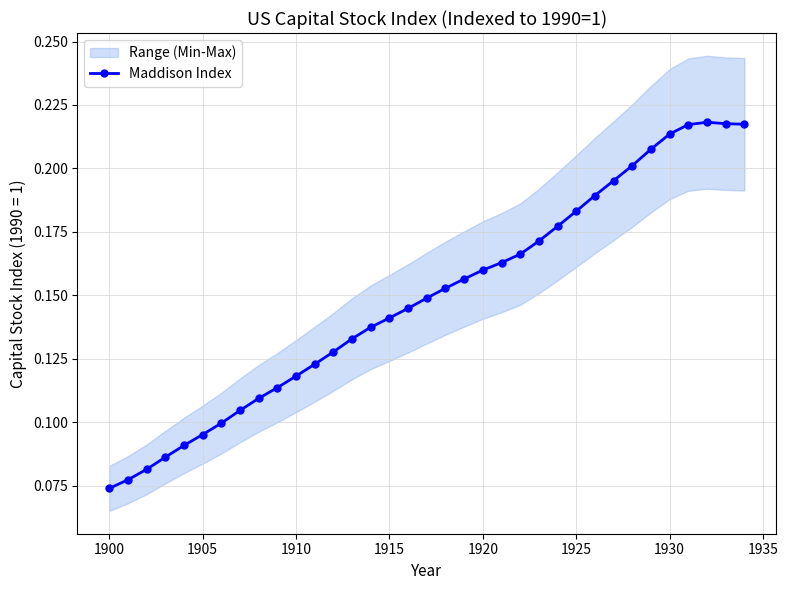

What is the maximum value shown in the chart?

0.2